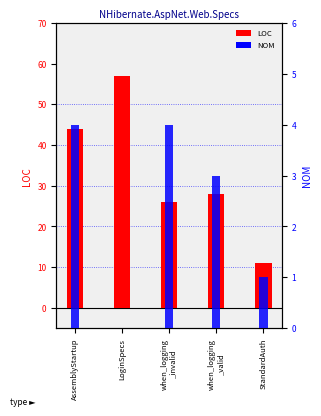

Are the bars grouped side by side (vs. stacked)?

Yes